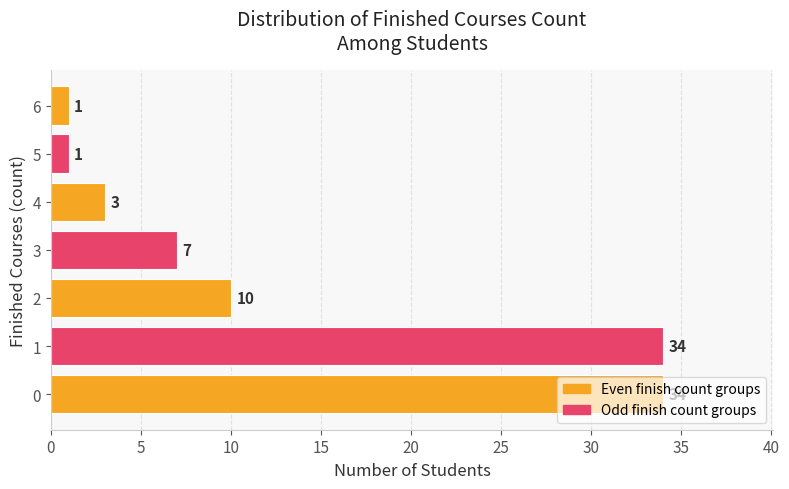

What is the average value?

13